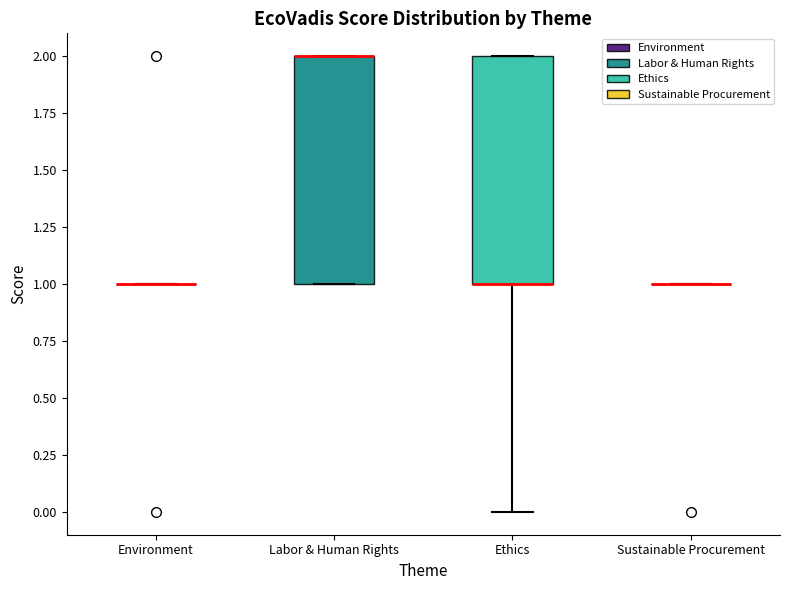

Reading left to right, transcribe this box plot: for each box, give where its median line is, the range the box spans, and where its two whiskers end, as read against the y-axis. The values are not printed on the chart, so give them approximately, as read against the axis.

Environment: box collapsed to a line at 1, whiskers 1 to 1
Labor & Human Rights: median 2 (drawn on the box's upper edge), box 1 to 2, whiskers 1 to 2
Ethics: median 1 (drawn on the box's lower edge), box 1 to 2, whiskers 0 to 2
Sustainable Procurement: box collapsed to a line at 1, whiskers 1 to 1